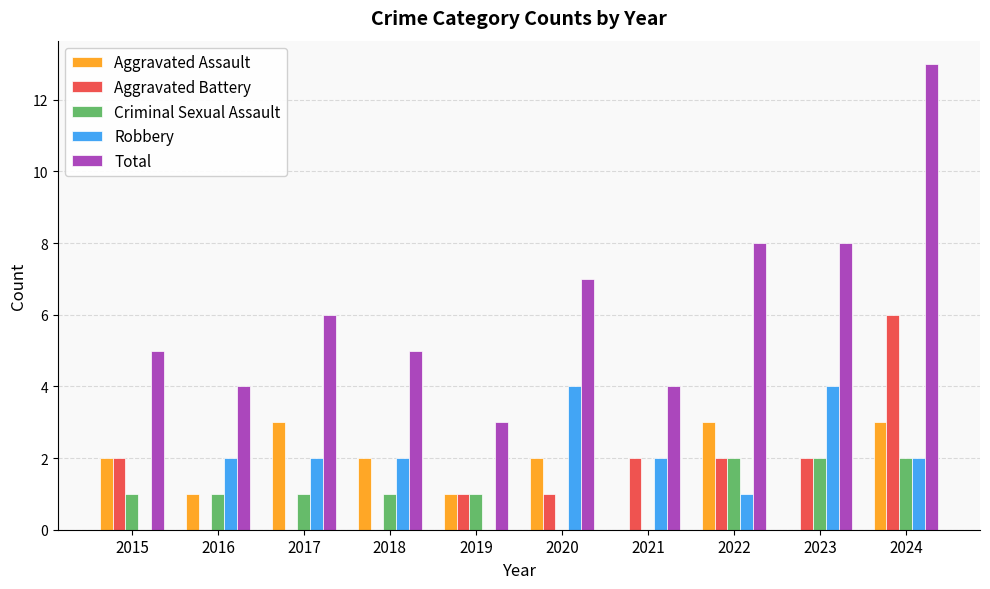

Which series has the widest spread of values?

Total